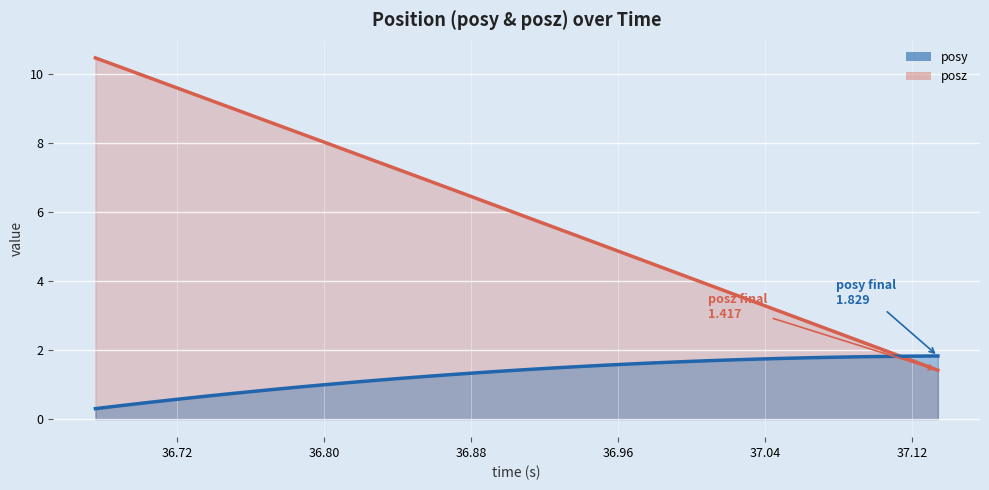

Is the value of posz at 20 greater than the value of posy at 36.72?

Yes